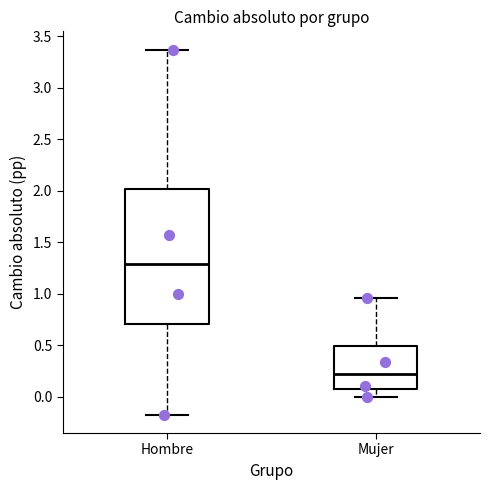

Comparing the boxes themselves (not the whiskers), which one is the tallest?

Hombre